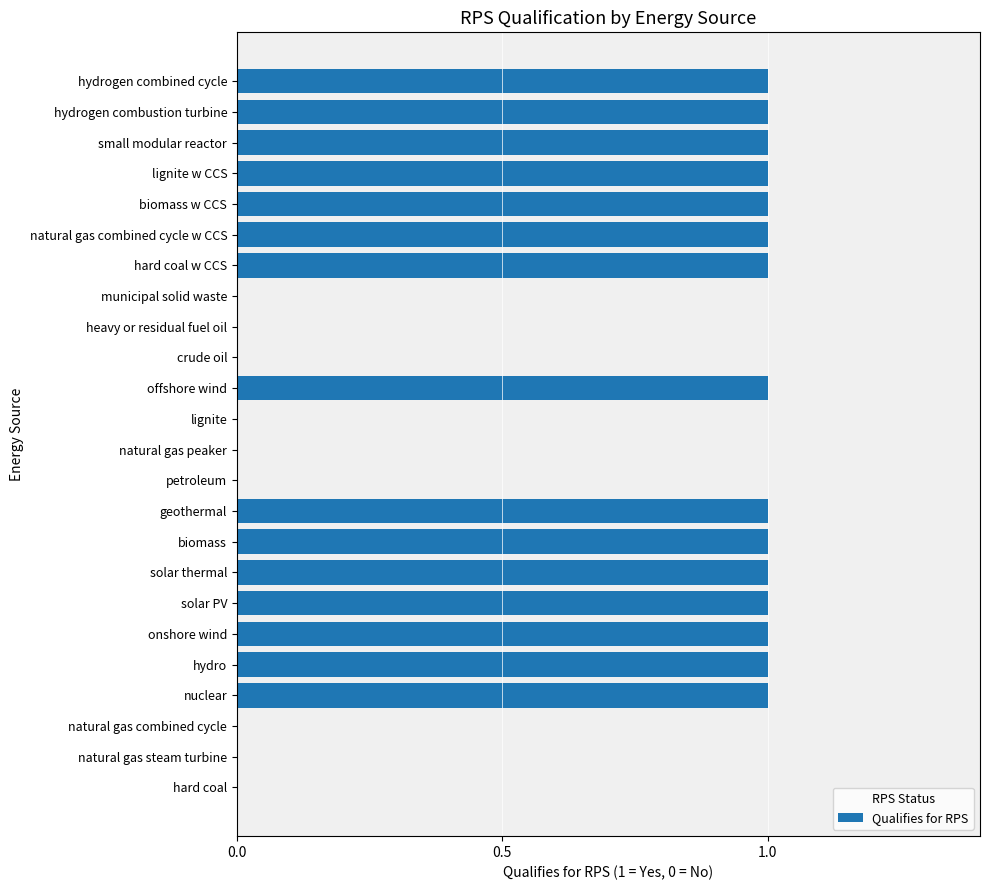

Is it true that the value at geothermal is 2?

False